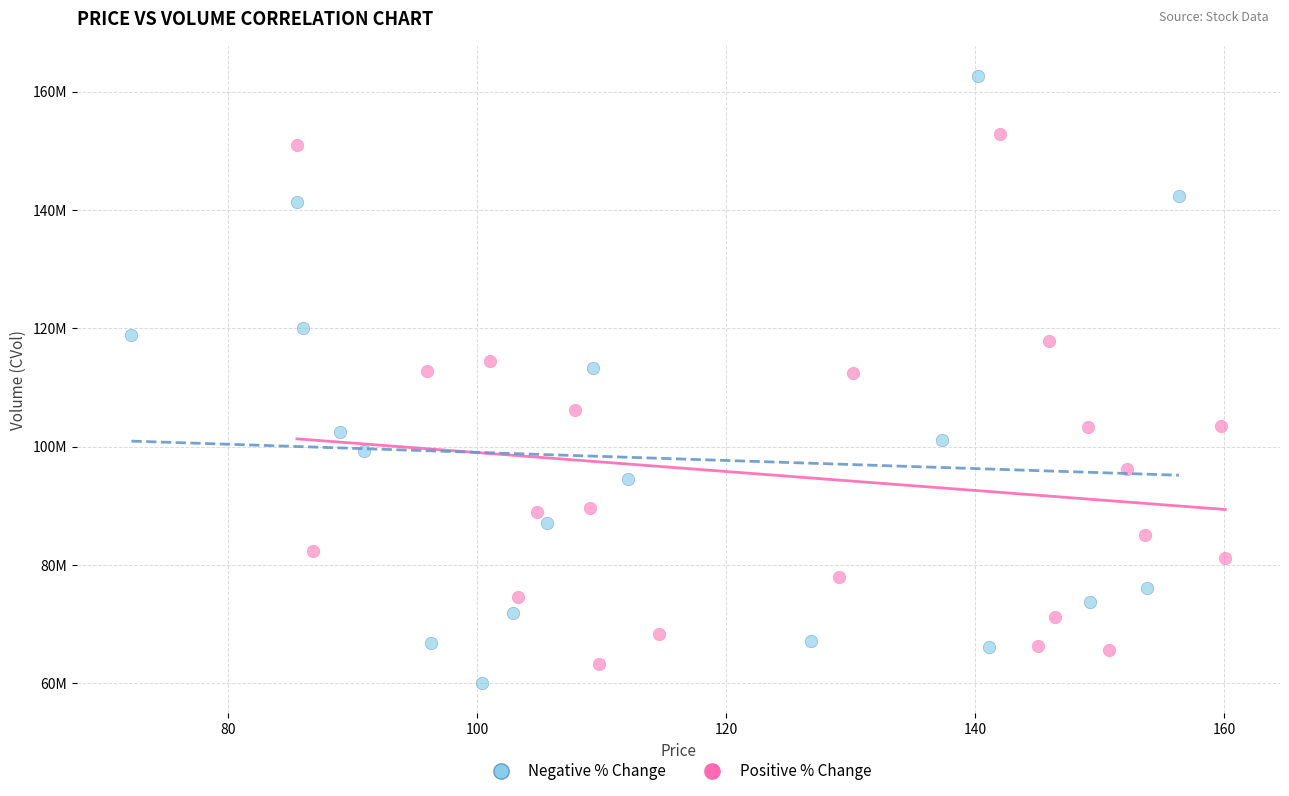

What are all the series names shown in the legend?

Negative % Change, Positive % Change